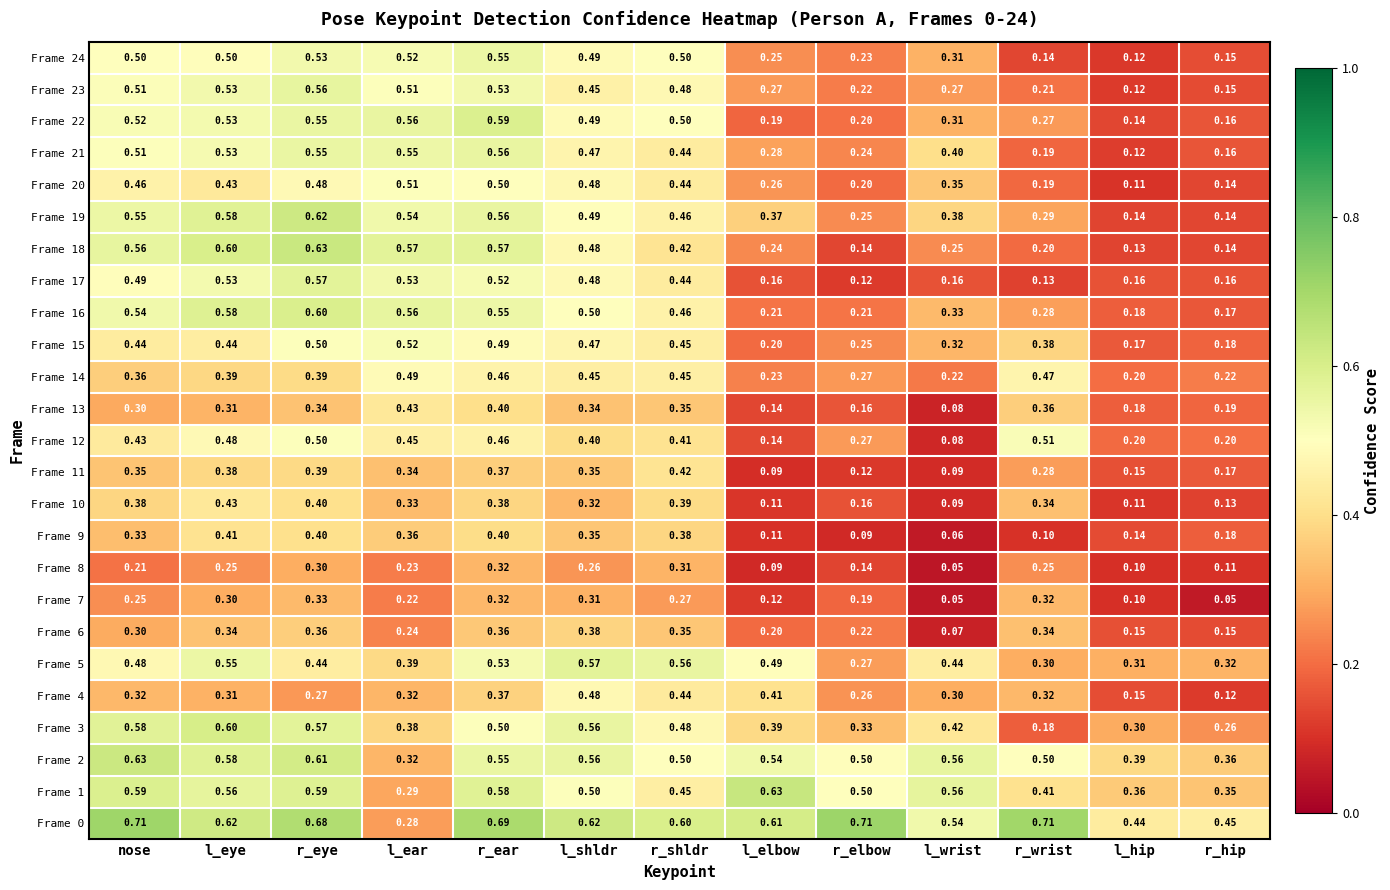

Which category has the highest value in the Frame 2 series?

nose